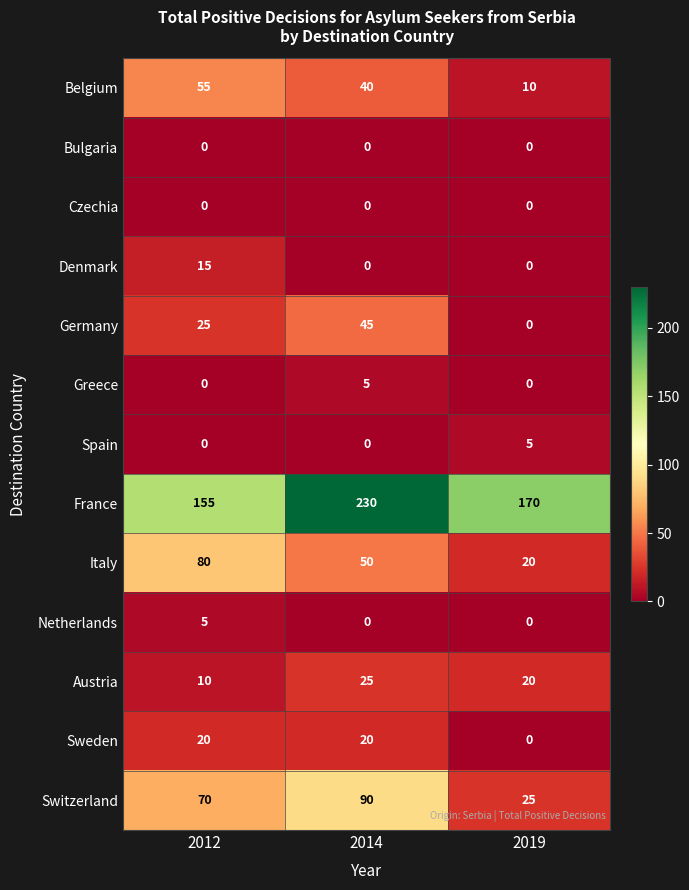

Is the value of Sweden at 2014 greater than the value of Bulgaria at 2019?

Yes